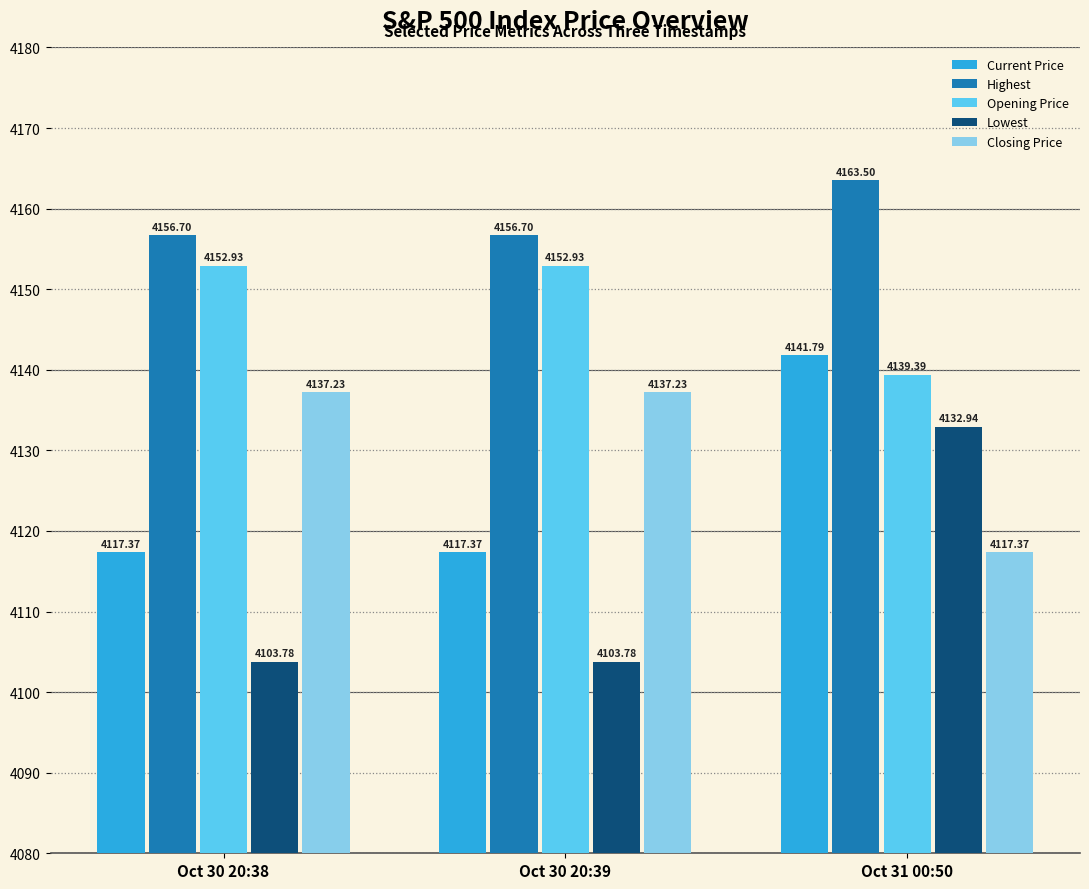

Which series has the widest spread of values?

Lowest